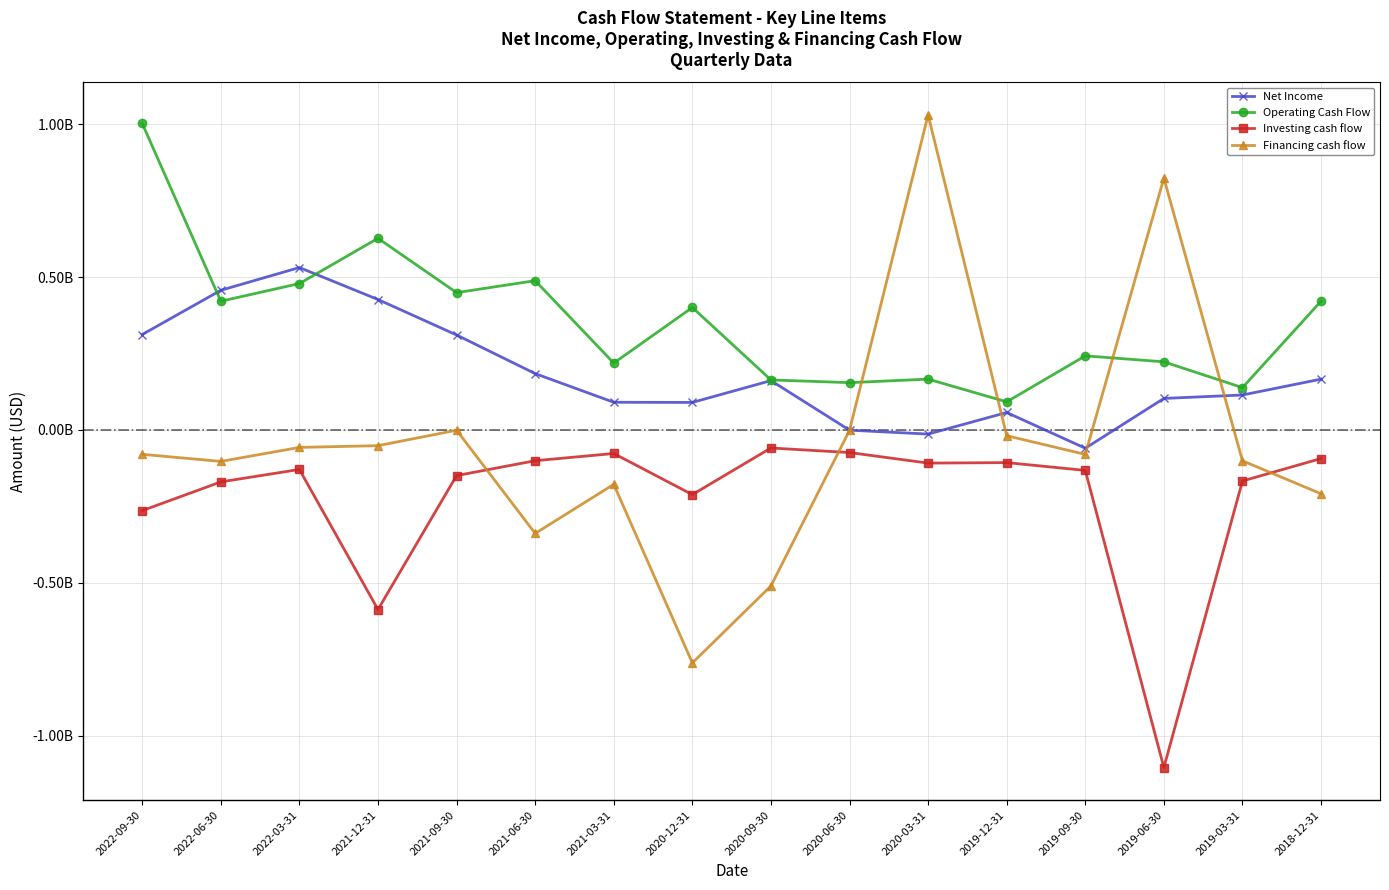

Read the Investing cash flow value at 2022-09-30, to the nearest 50.

-264100000